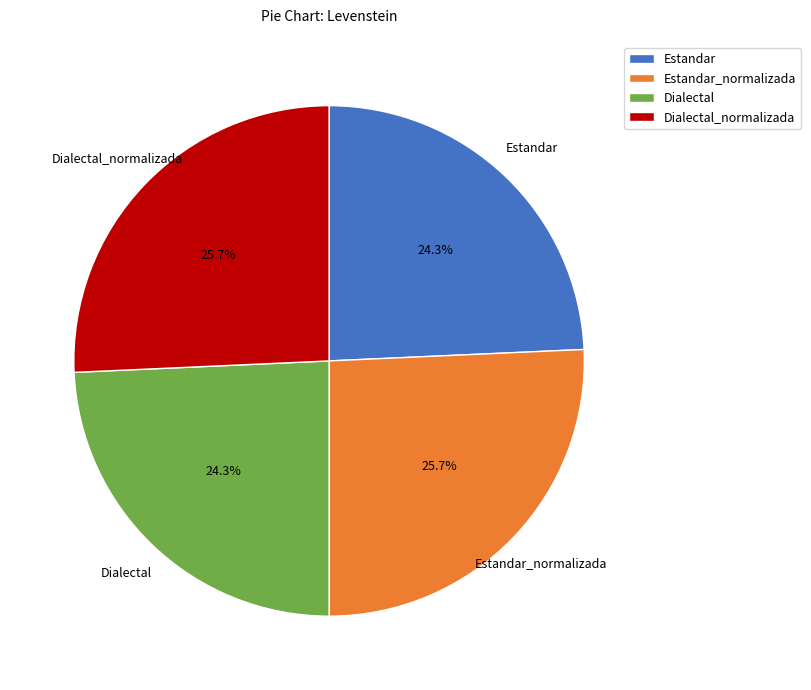

To the nearest percent, what percentage of the pie is Dialectal?

24%